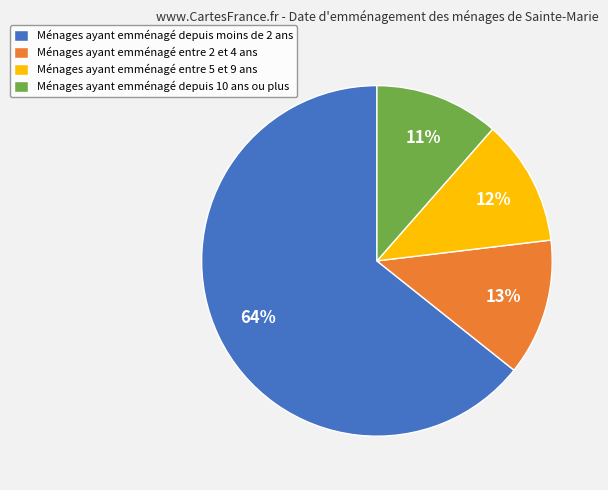

Is it true that Ménages ayant emménagé entre 5 et 9 ans is 4% of the pie?

False